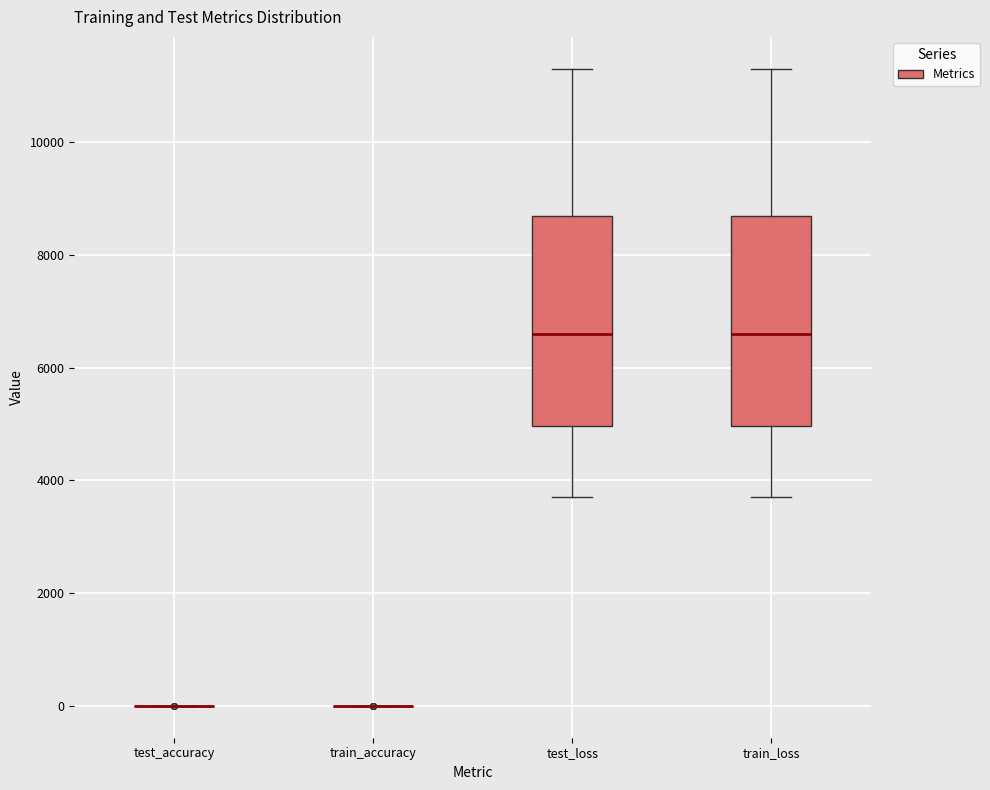

Where does the lower whisker of the box for train_loss end on the y-axis? The values are not printed on the chart, so give them approximately, as read against the axis.

3800